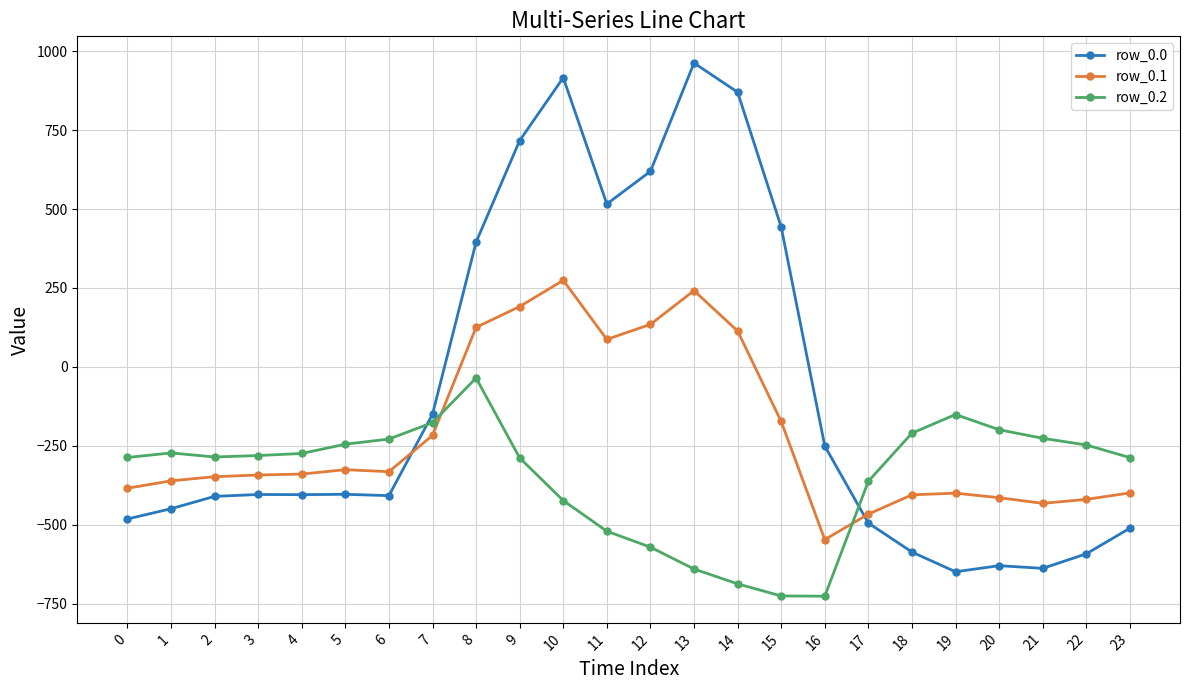

Which series changed the most between 5 and 21?

row_0.0